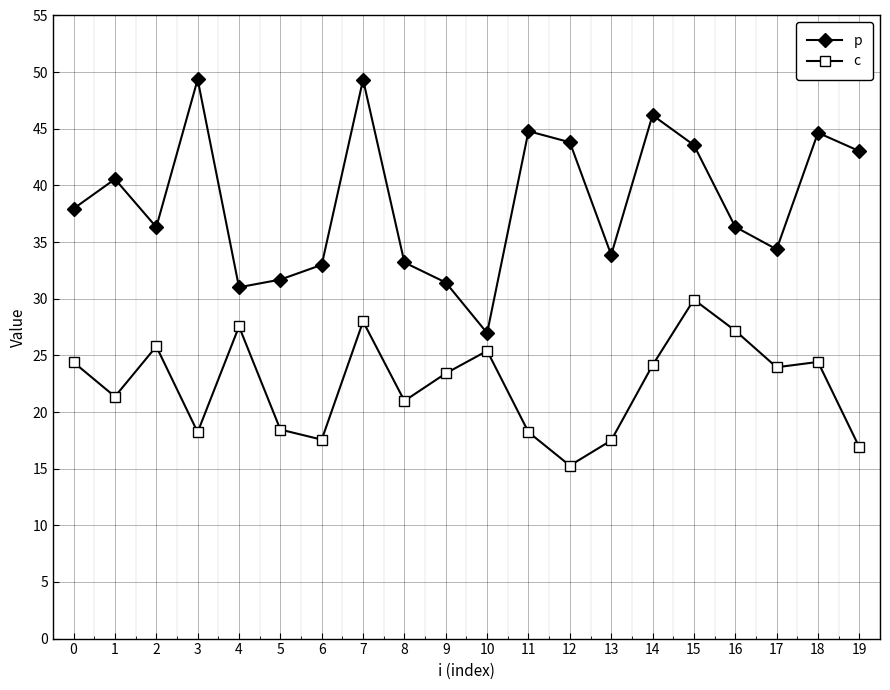

List the series in order of their peak value, highest first.

p, c